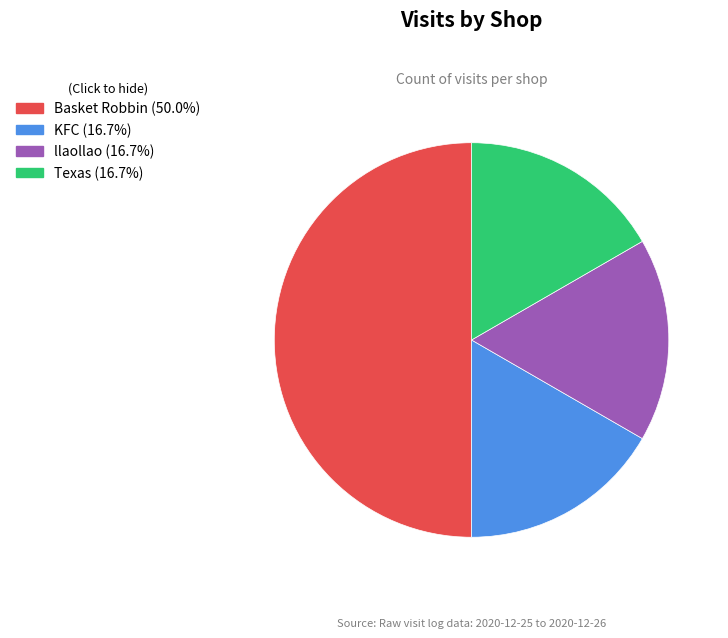

Which has a higher value, Basket Robbin or KFC?

Basket Robbin